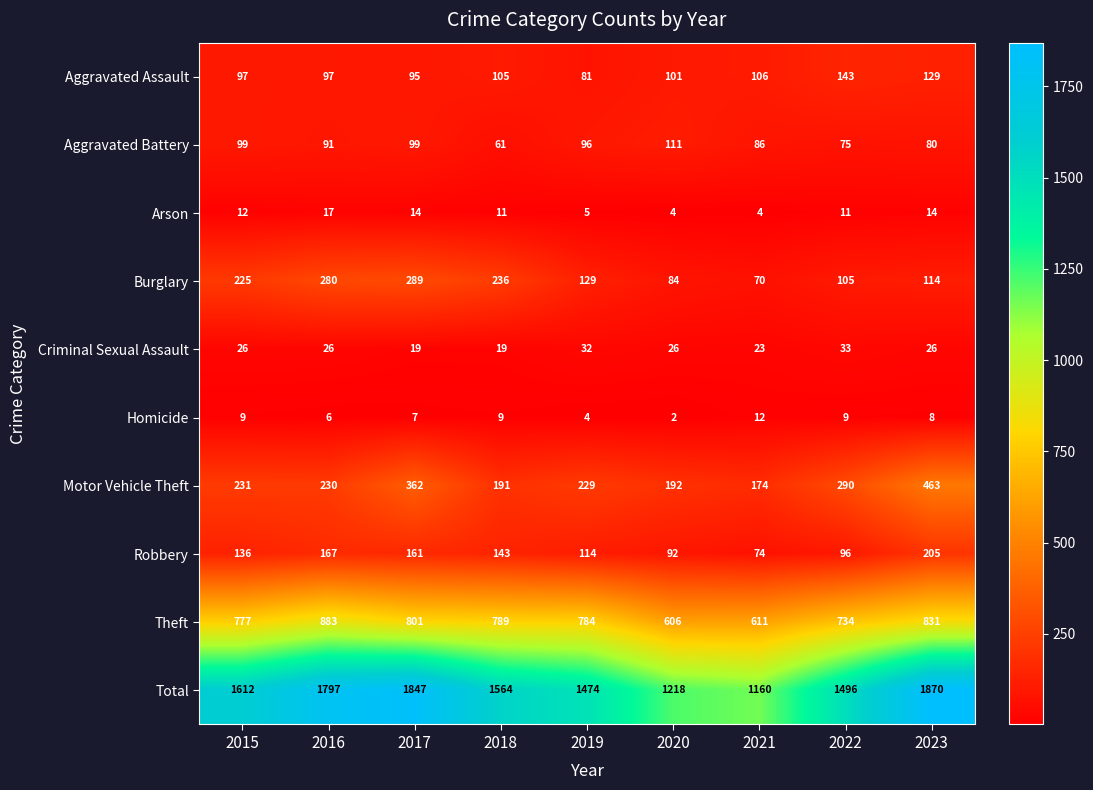

Where is Motor Vehicle Theft nearest to the value 318?

2022